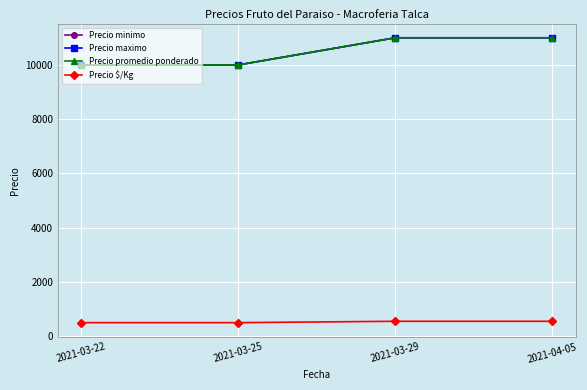

What is the difference between the maximum and minimum values in the Precio maximo series?

1000